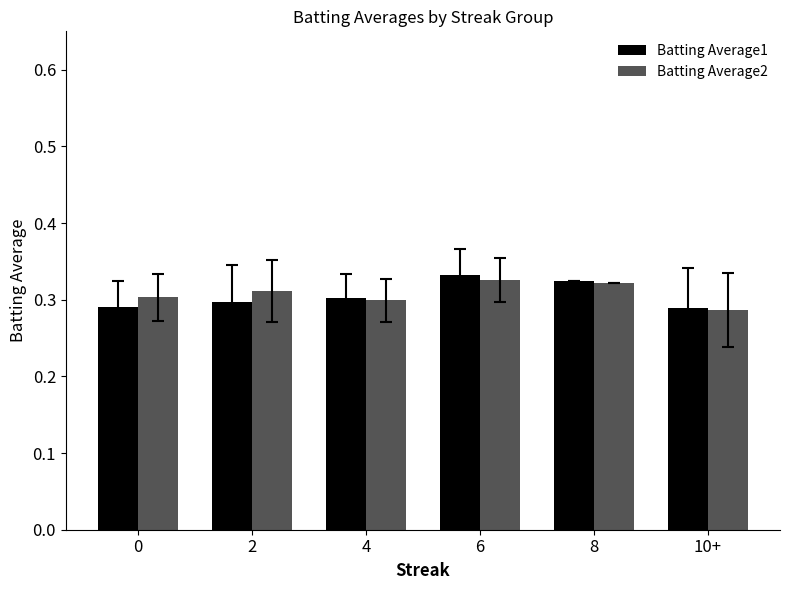

What is the sum of the Batting Average1 values at 4 and 10+?

0.6